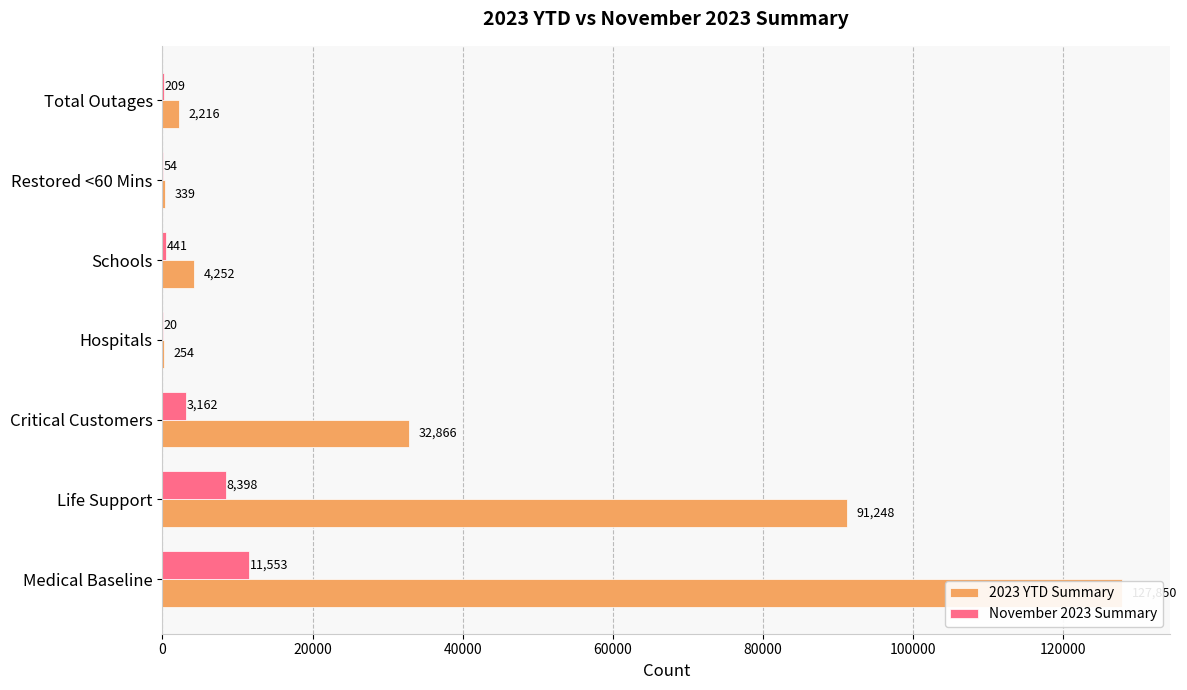

What is the maximum value shown in the chart?

127850